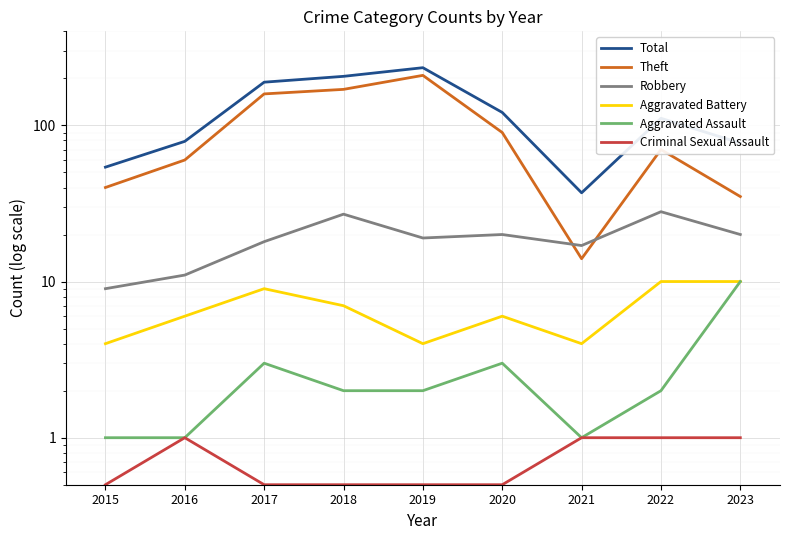

Is this an area chart (filled region under the line)?

No